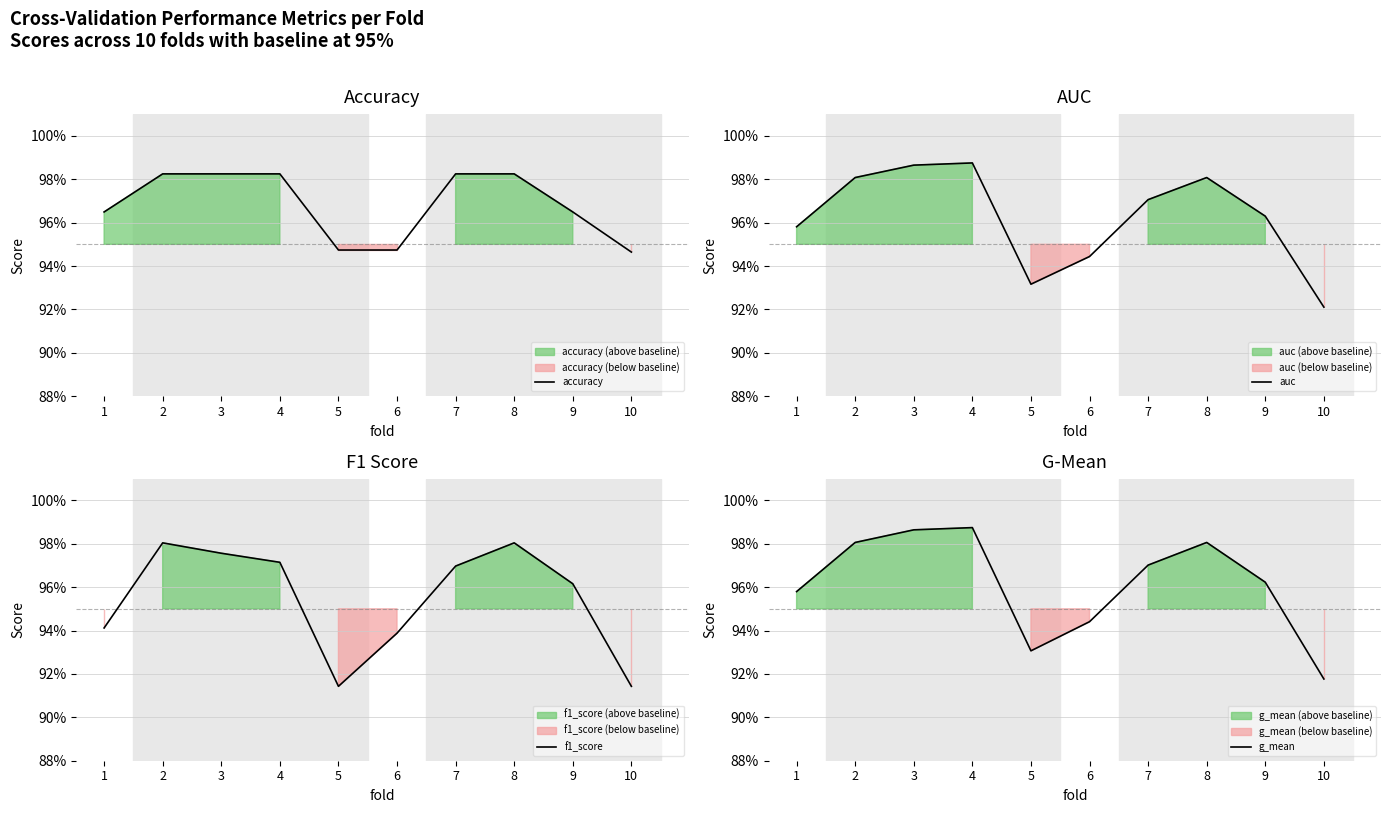

What is the total value across all series at 1?

3.8